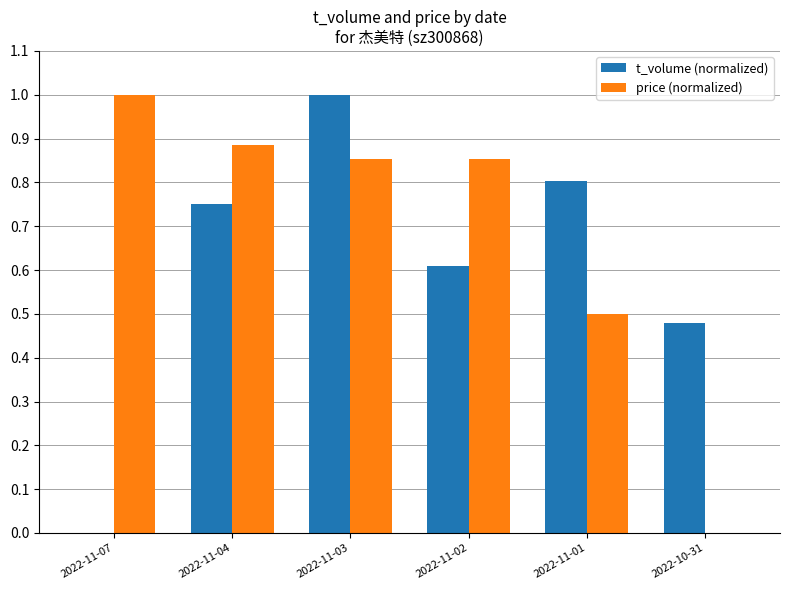

What is the total value across all series at 2022-11-03?

1.9